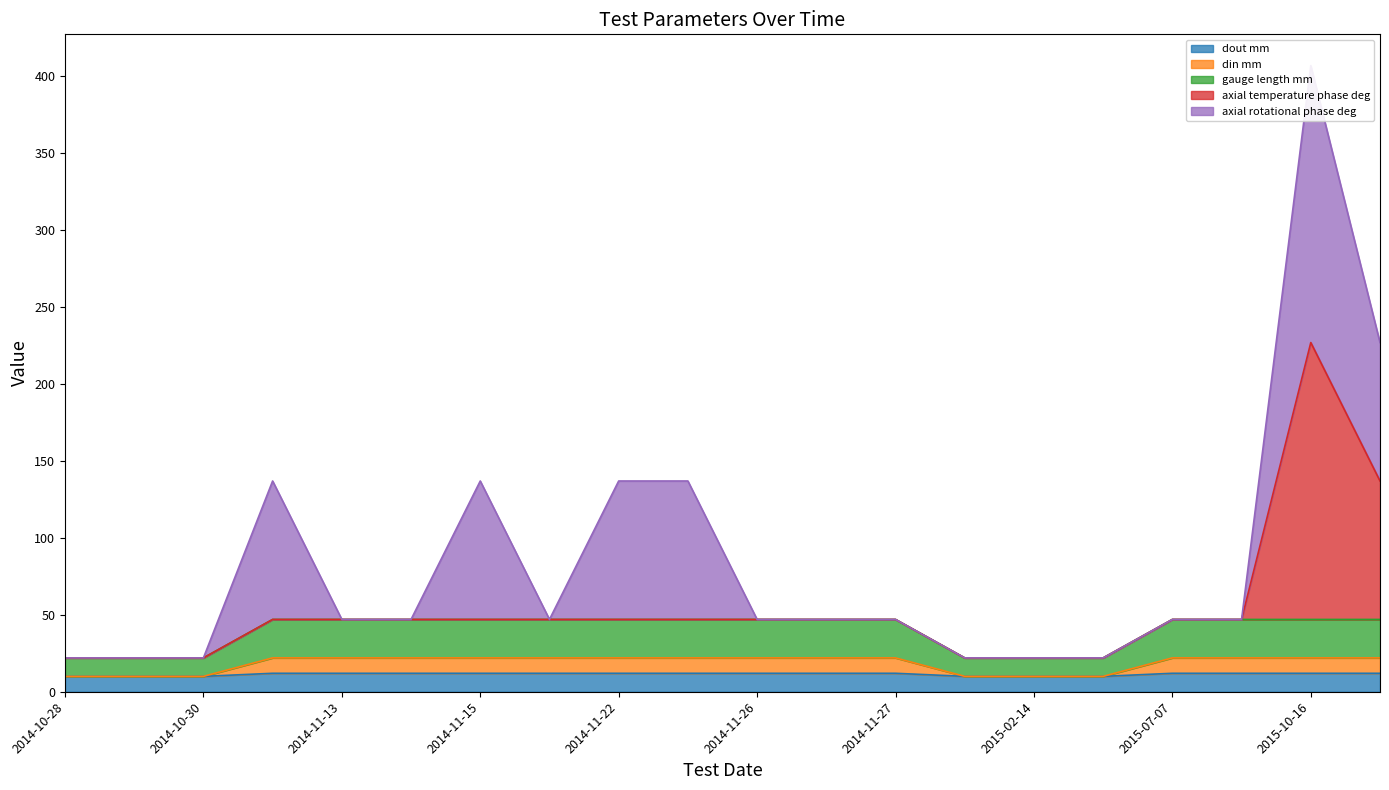

The gauge length mm series shows 35 at 2014-10-29. True or false?

False